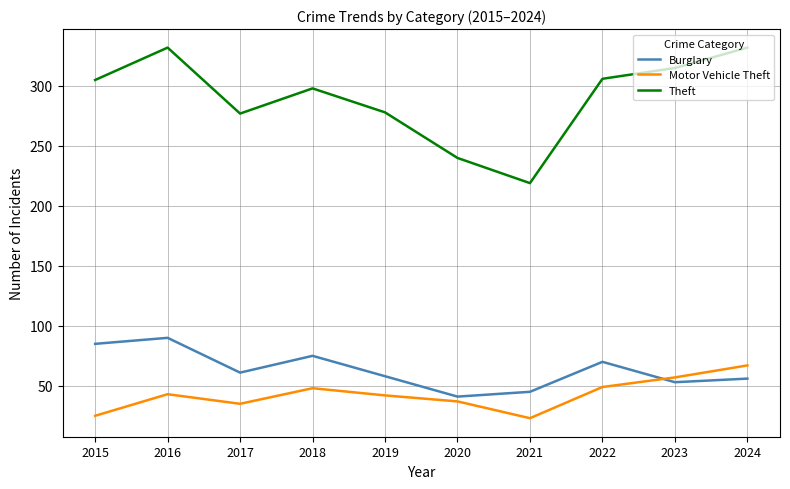

Rank the series at 2023 from lowest to highest value.

Burglary, Motor Vehicle Theft, Theft